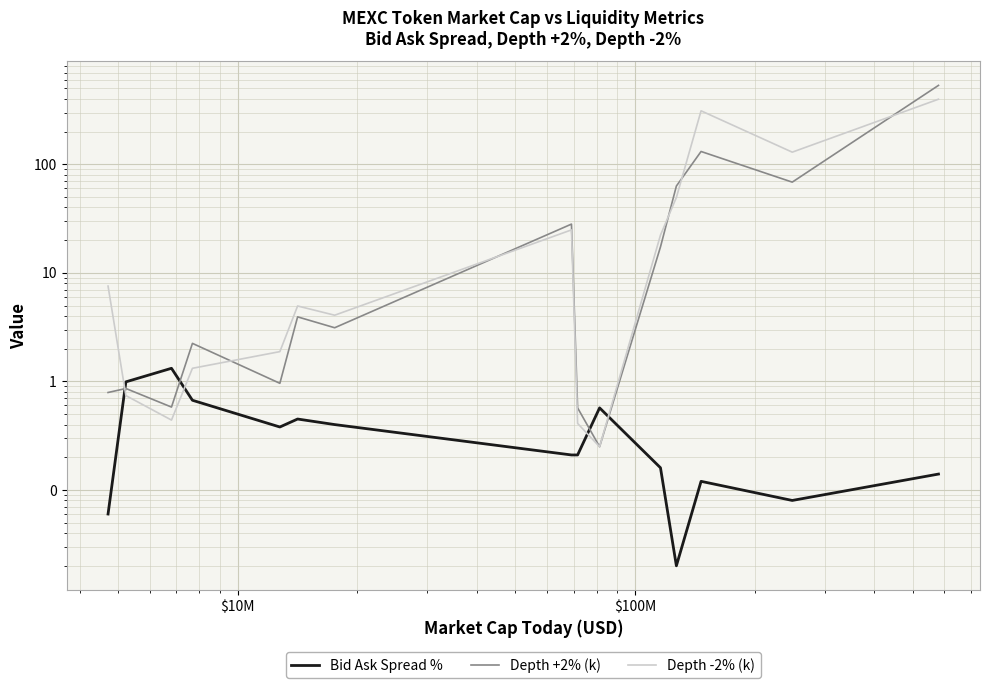

What is the average value of the Depth +2% (k) series?

57.0